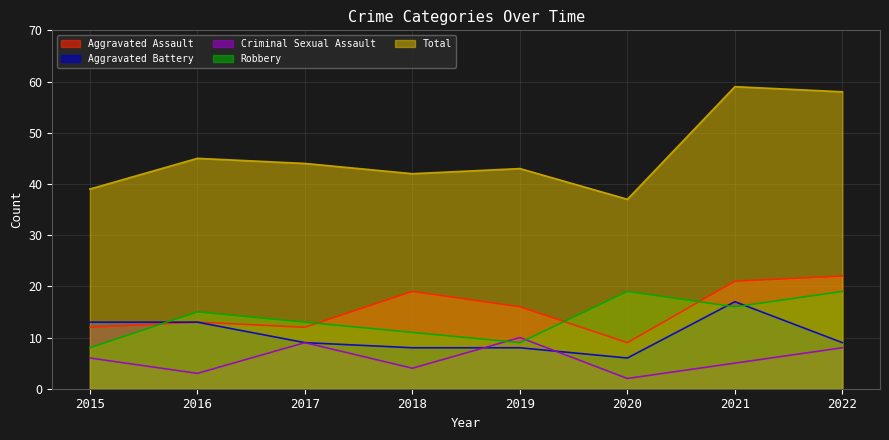

What is the total value across all series at 2021?

118